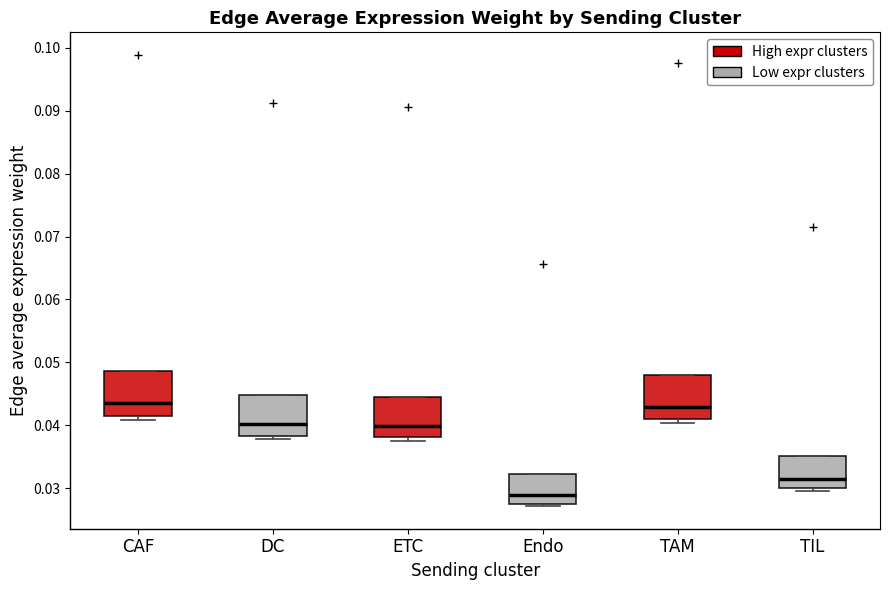

Which box has the lowest median line?

Endo